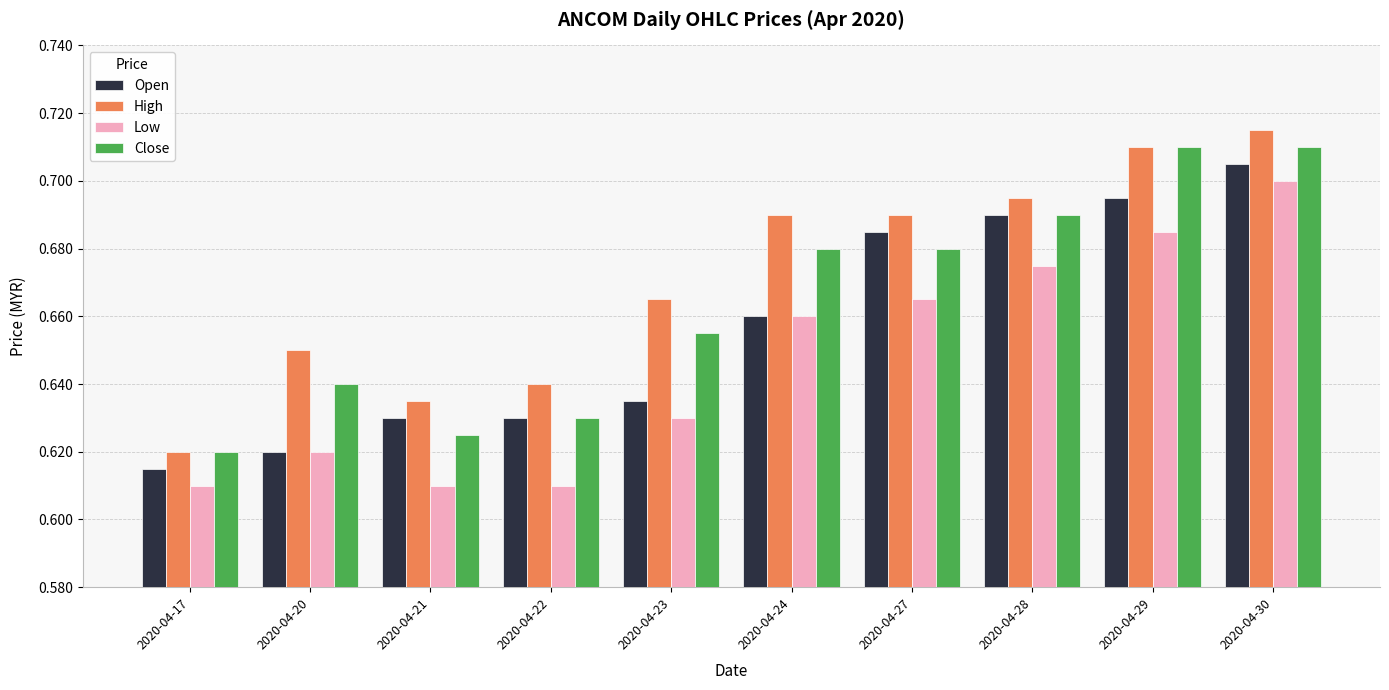

How many Open values are between 0 and 1?

10